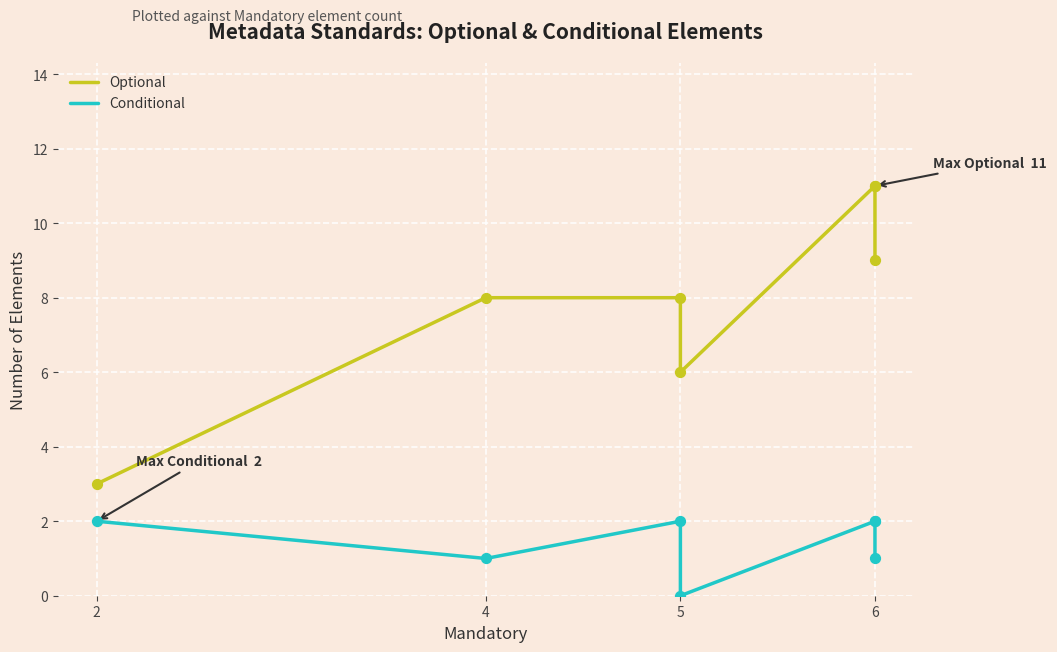

Which series has the largest Y range (max minus min)?

Optional